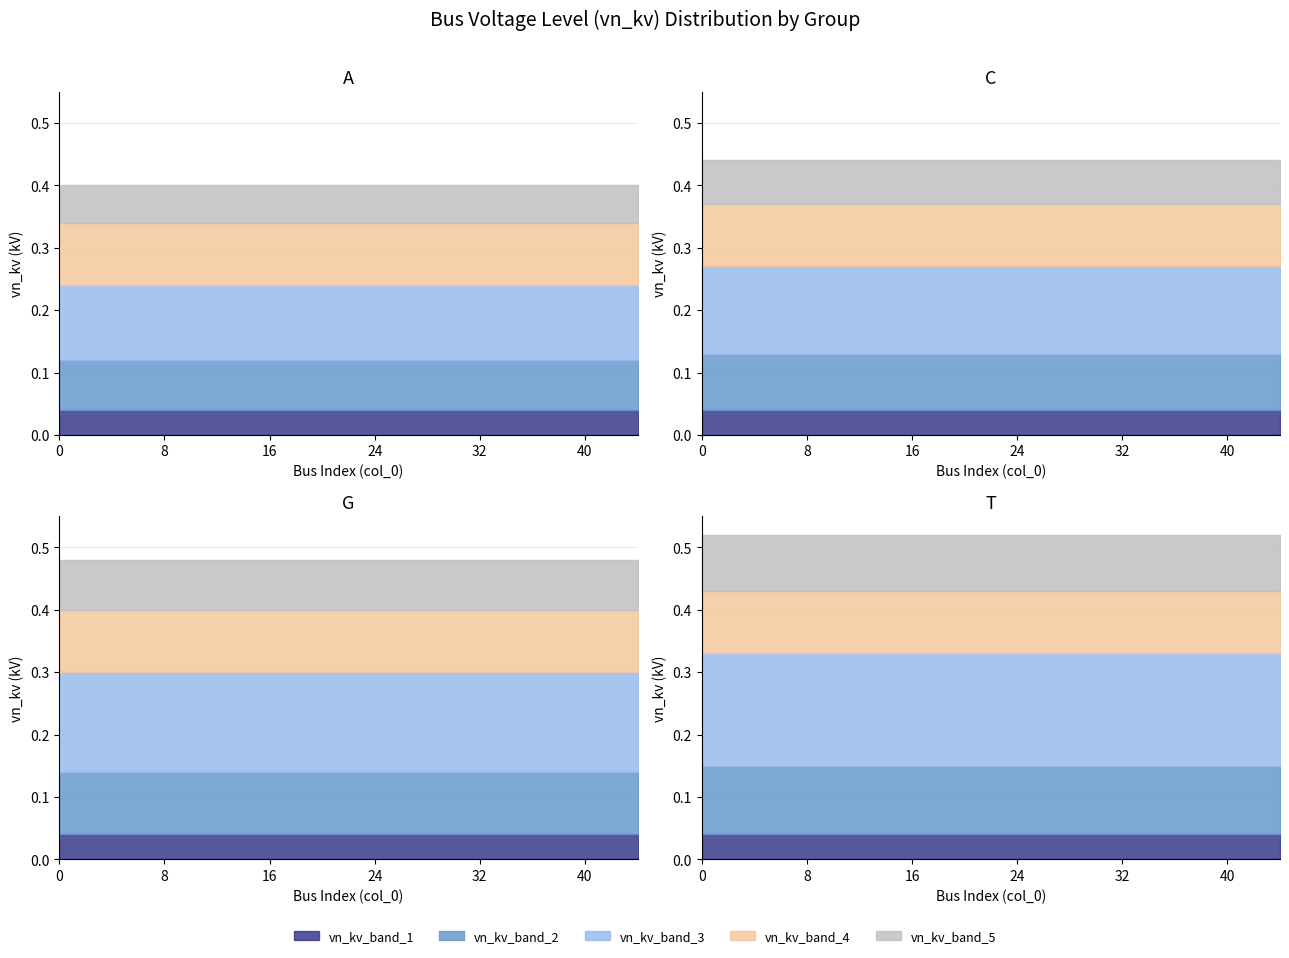

True or false: vn_kv_2 and vn_kv_0 cross at least once.

False